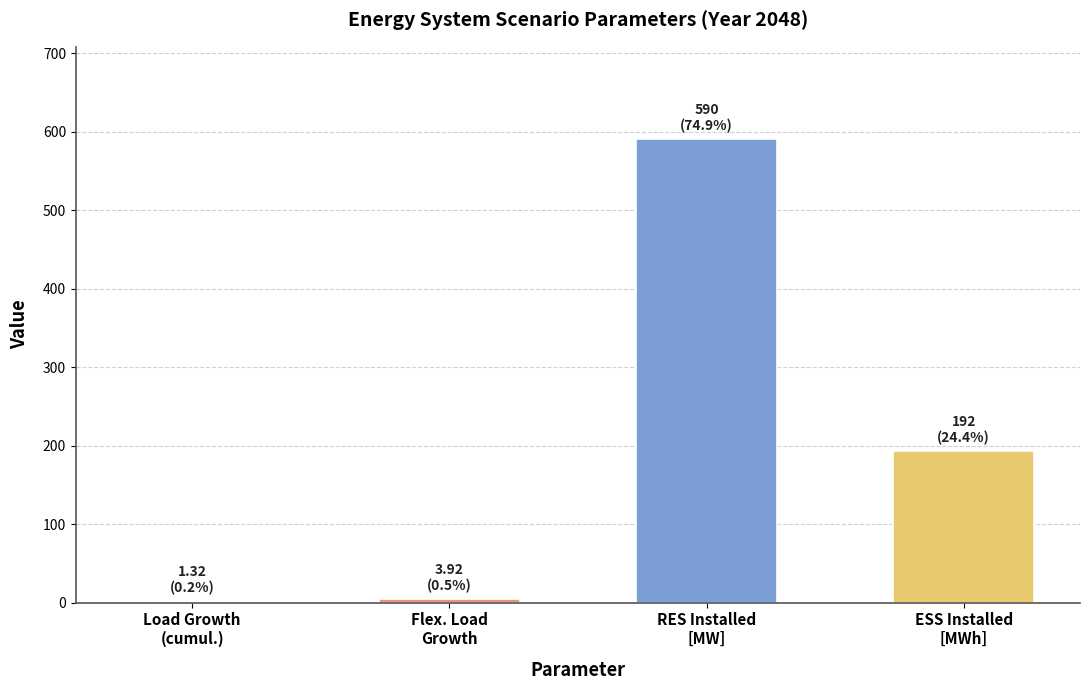

What is the maximum value shown in the chart?

590.0